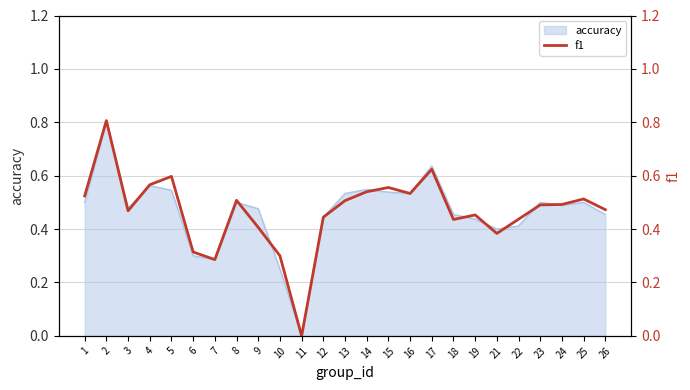

The value of accuracy at 8 is 0.5. True or false?

True